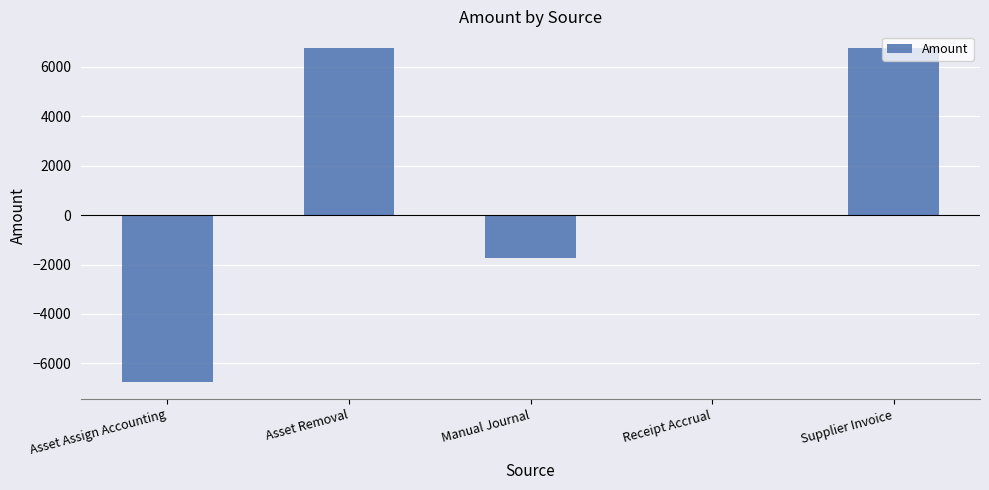

What is the change in value from Asset Removal to Receipt Accrual?

-6763.8